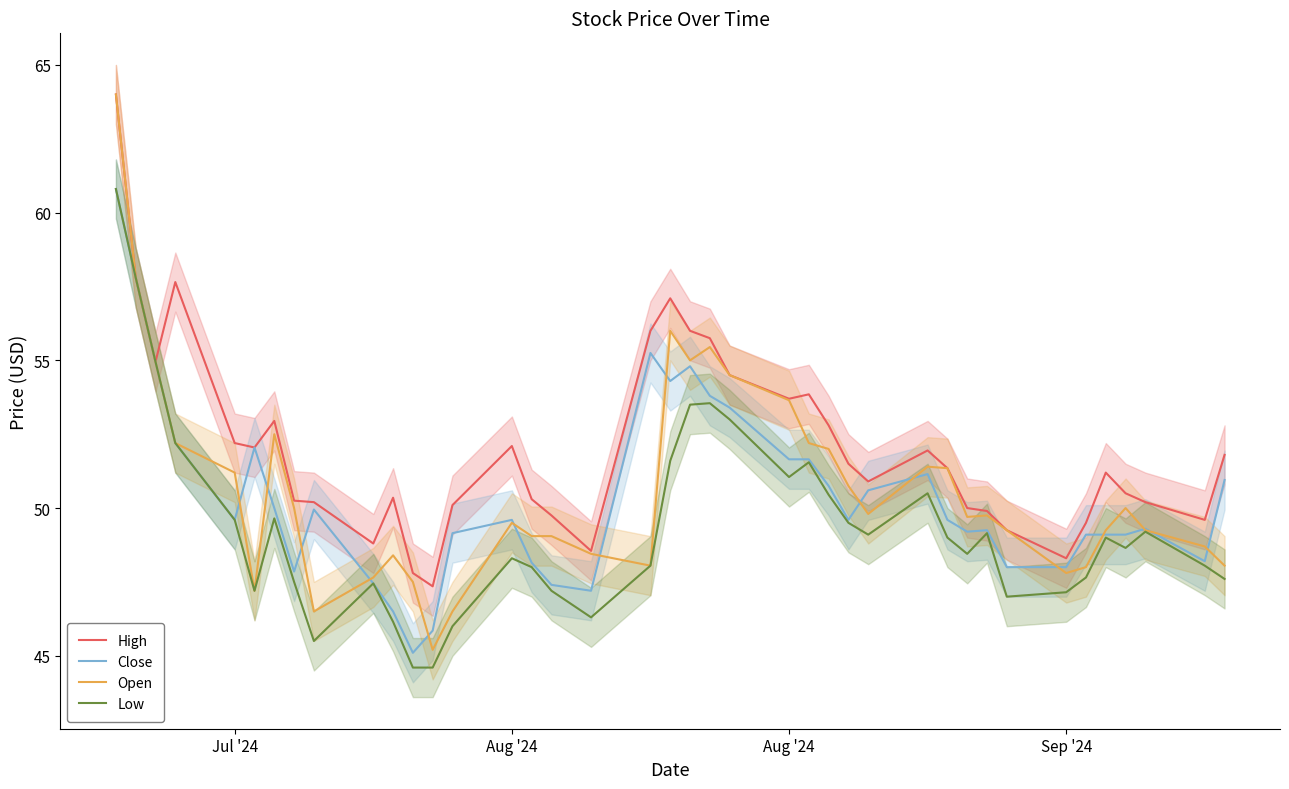

True or false: Open has more than 2 points higher than both neighbors.

True